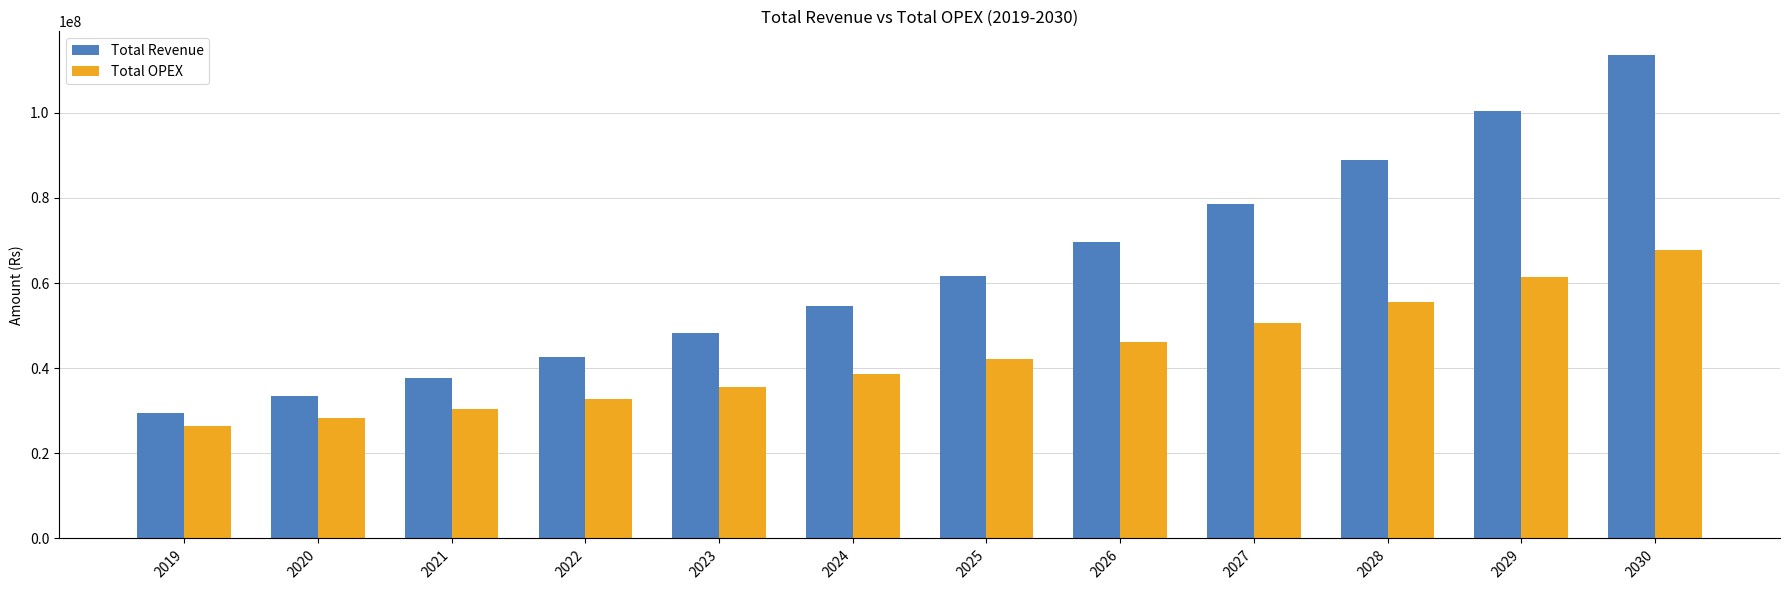

At 2023, list the series in order from largest to smallest.

Total Revenue, Total OPEX